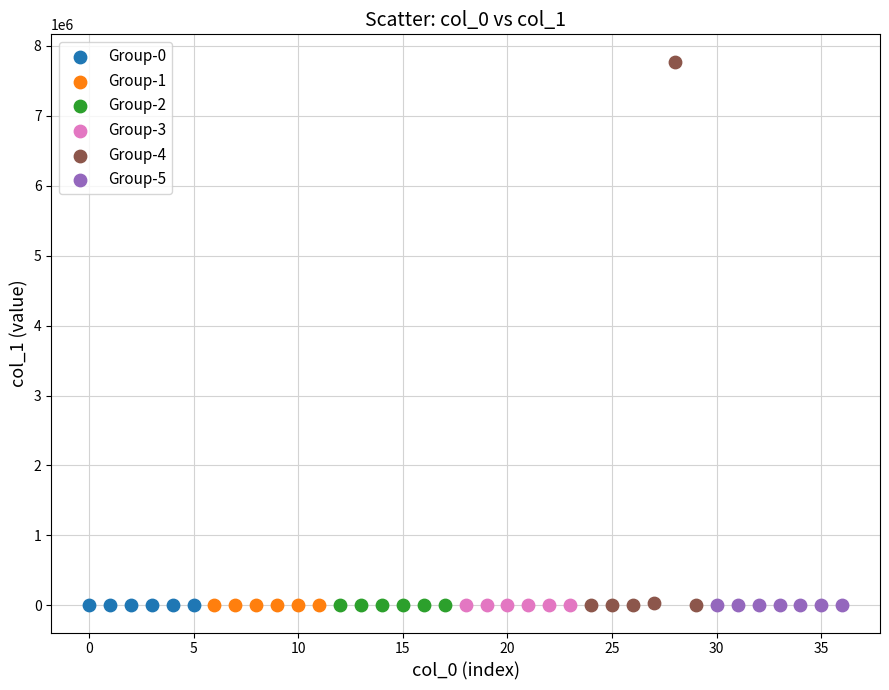

Which series contains the highest Y value?

Group-4